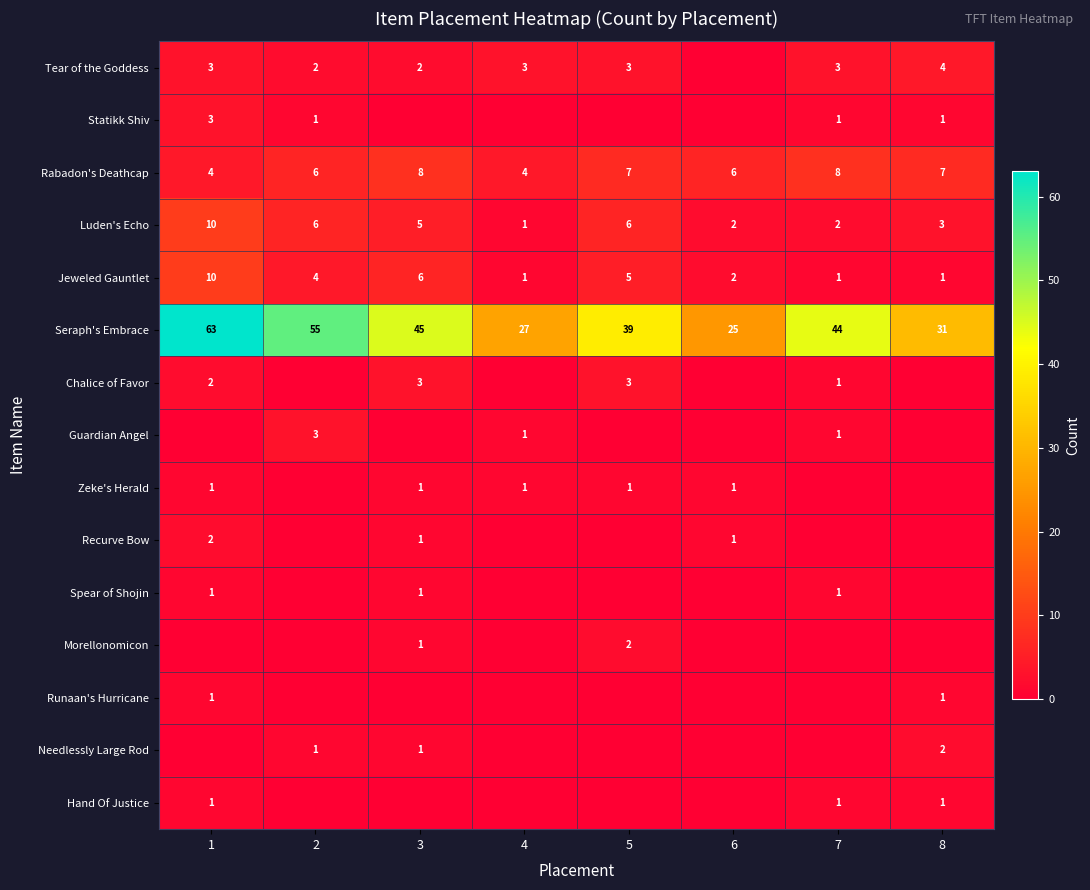

The value of Needlessly Large Rod at 2 is 2. True or false?

False